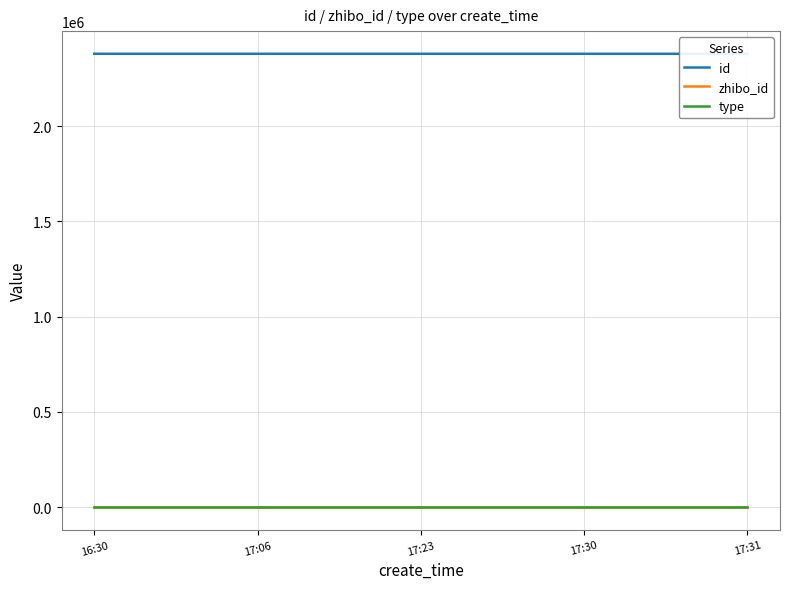

What is the maximum value for zhibo_id?

152